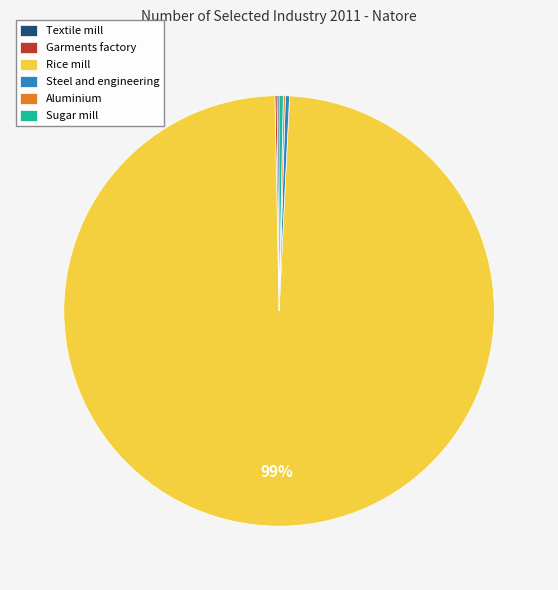

True or false: Rice mill accounts for 89% of the total.

False